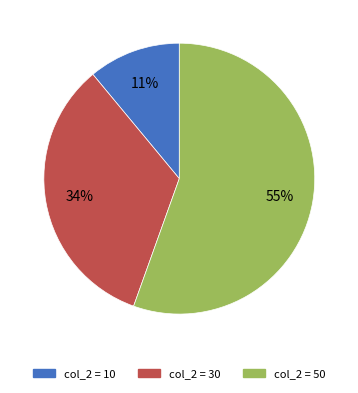

What is the majority slice?

col_2 = 50